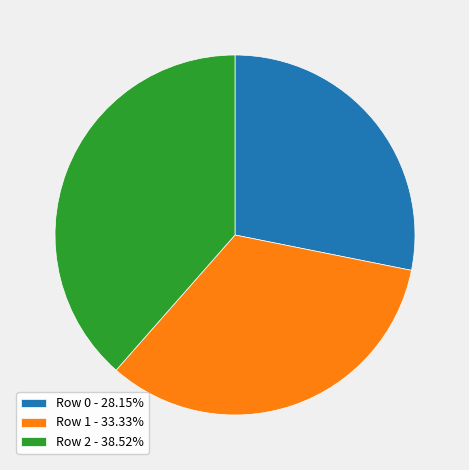

Is there a majority slice in this chart?

No